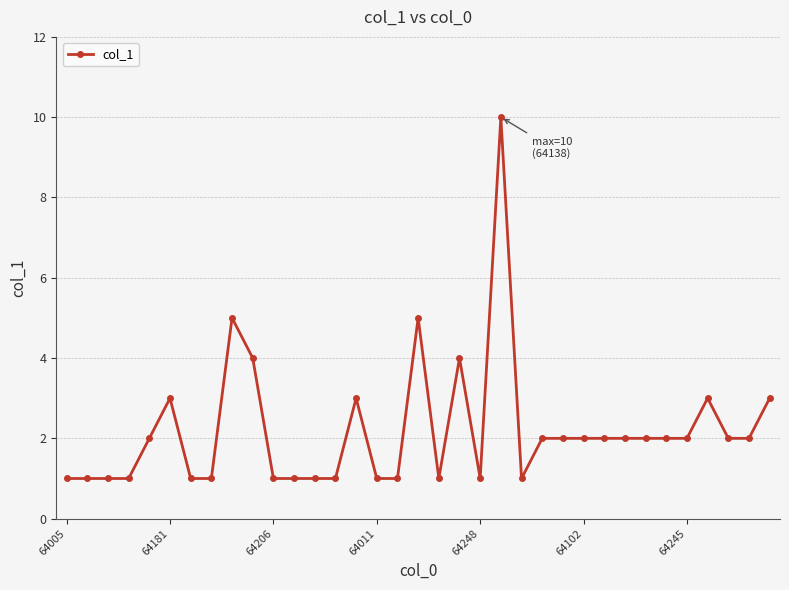

What is the sum of all values?

77